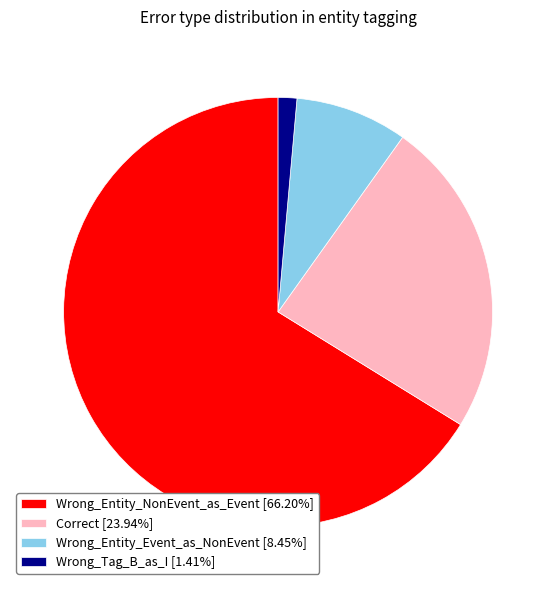

Is the sum of Wrong_Entity_NonEvent_as_Event [66.20%] and Wrong_Entity_Event_as_NonEvent [8.45%] greater than half?

Yes